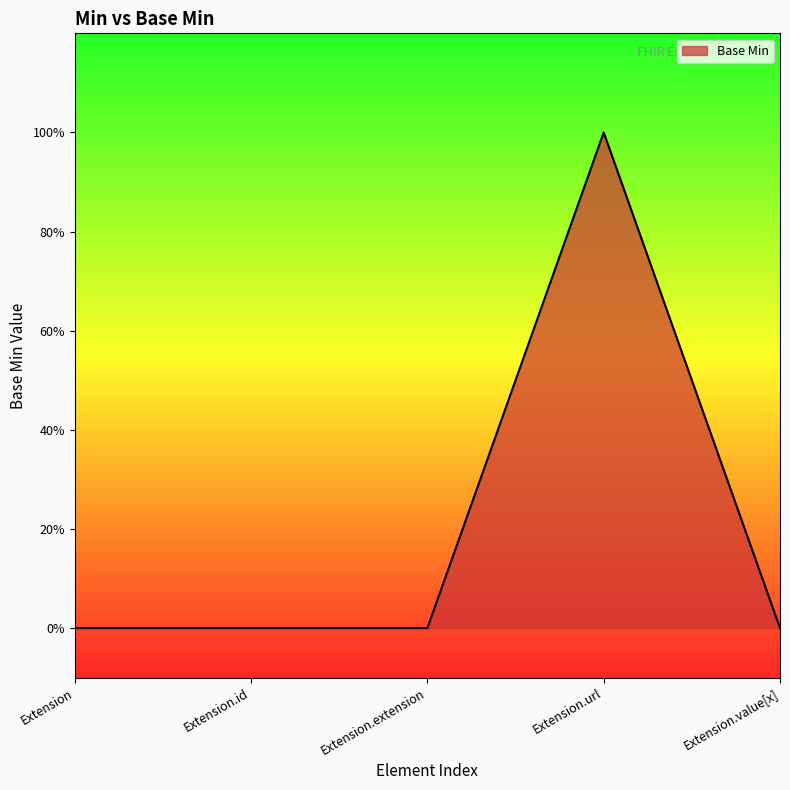

How many lines are shown in the chart?

1